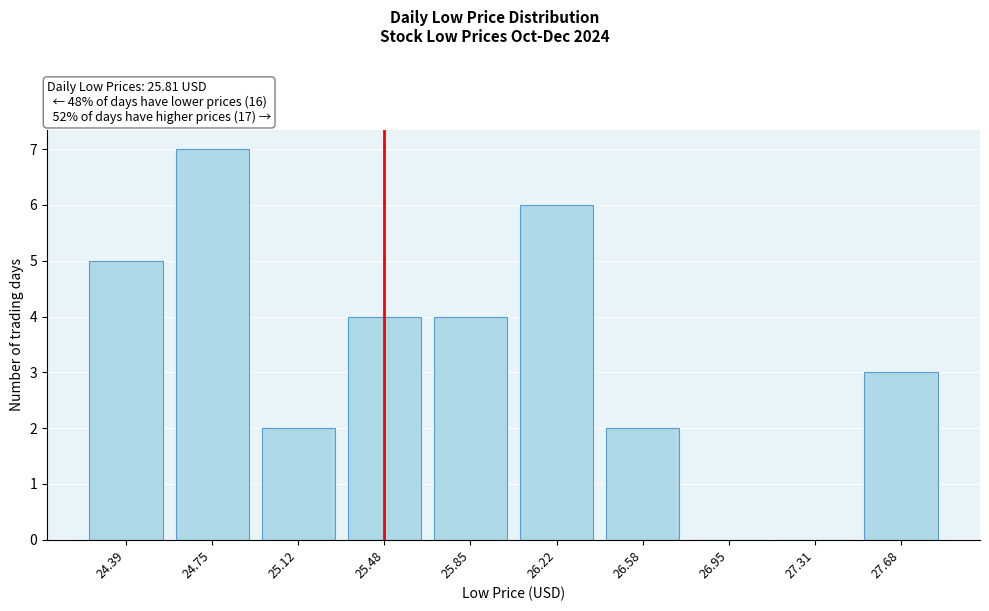

Reading left to right, transcribe all the data shown in this chart.

24.39=5	24.75=7	25.12=2	25.48=4	25.85=4	26.22=6	26.58=2	26.95=0	27.31=0	27.68=3